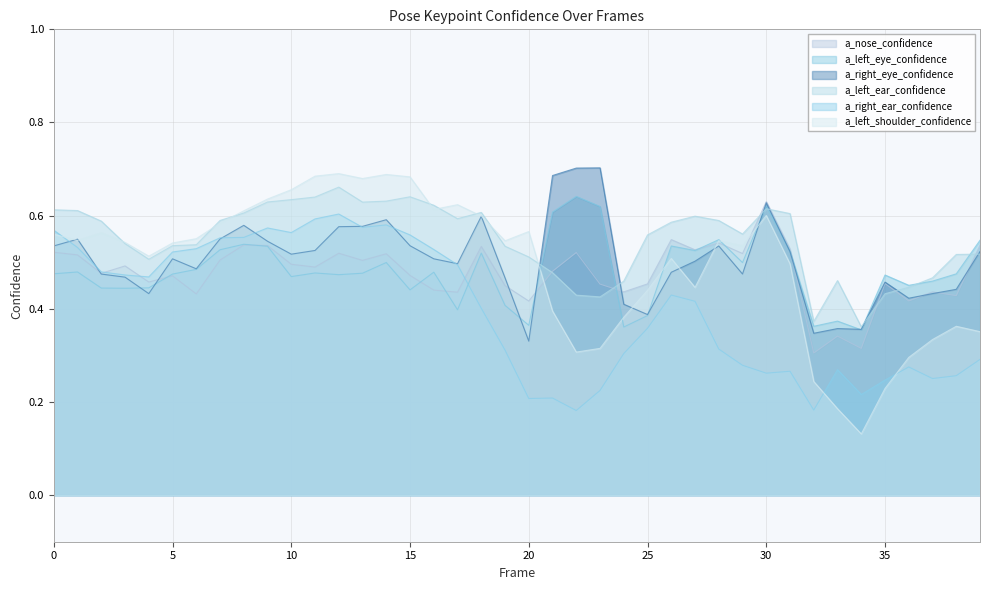

What is the lowest value of the a_right_ear_confidence series?

0.2